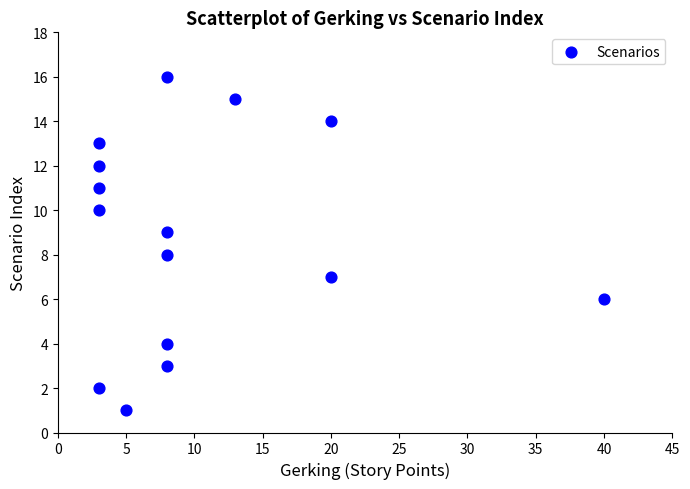

What is the range of X values (max minus min)?

37